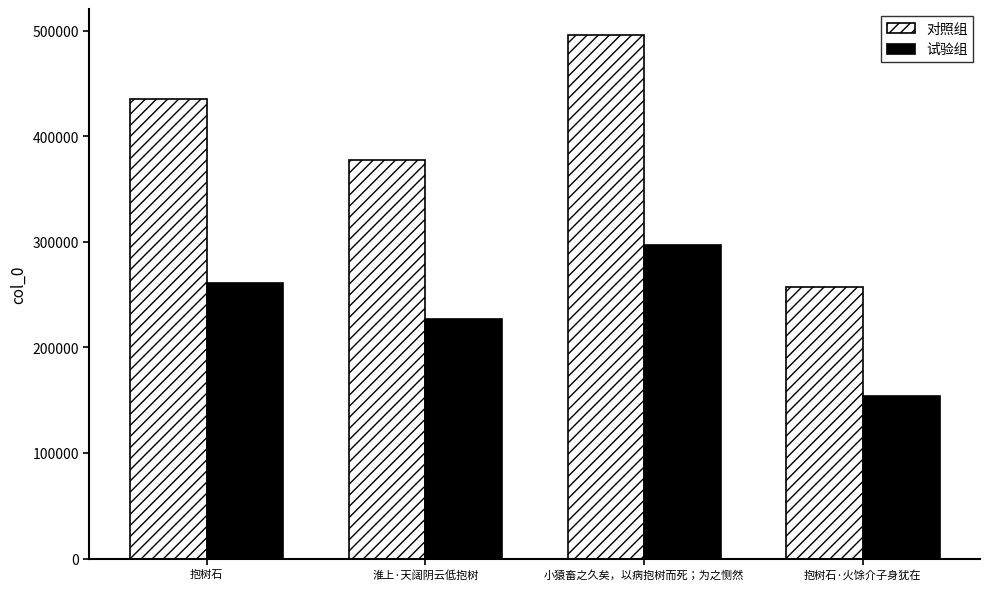

What is the label of the 1st bar from the right?

抱树石·火馀介子身犹在